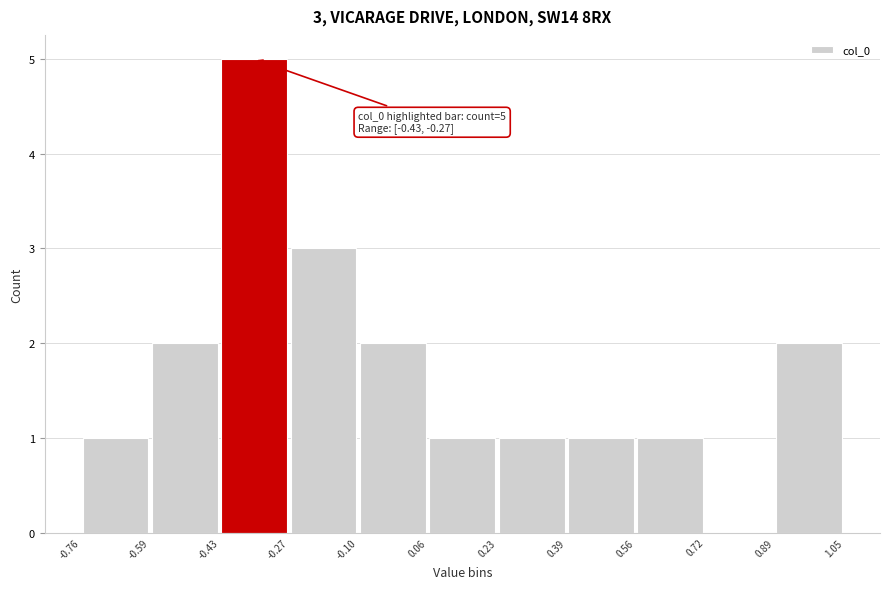

Over which range of the x-axis is the bar tallest?

-0.43 to -0.27